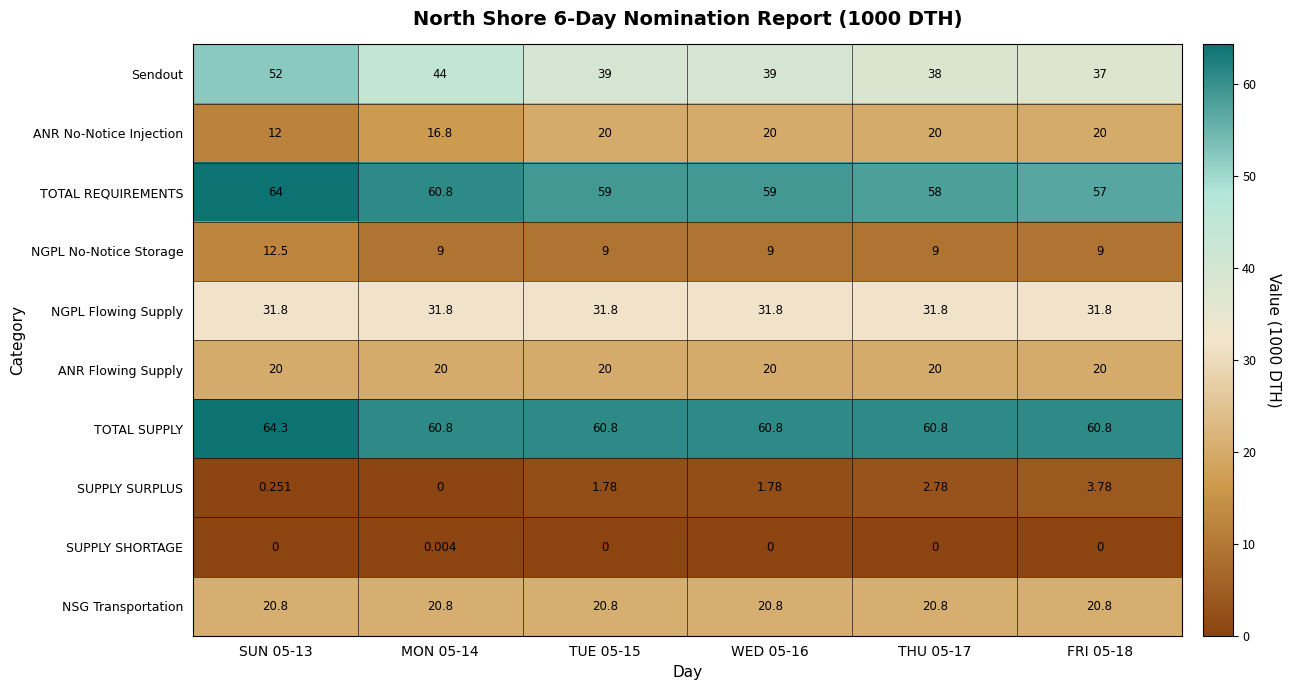

Which series has the largest range (max minus min)?

Sendout